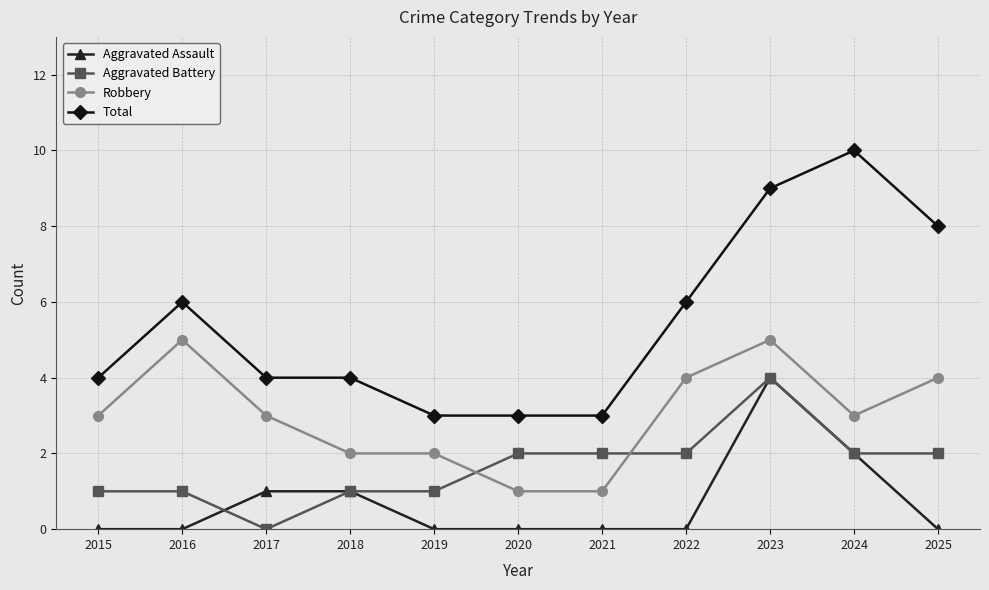

What is the total value across all series at 2024?

17